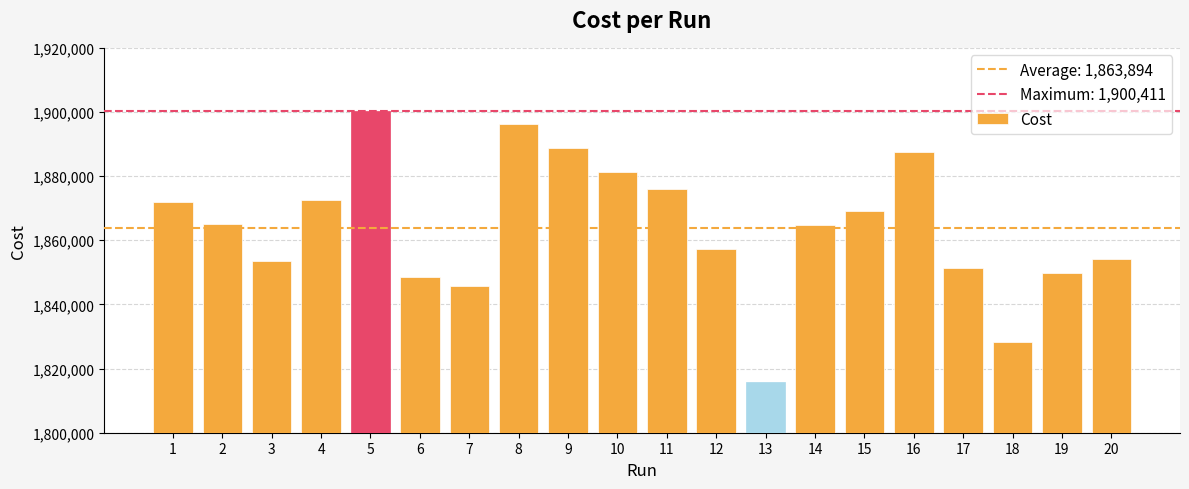

The value at 10 is 720168.1. True or false?

False